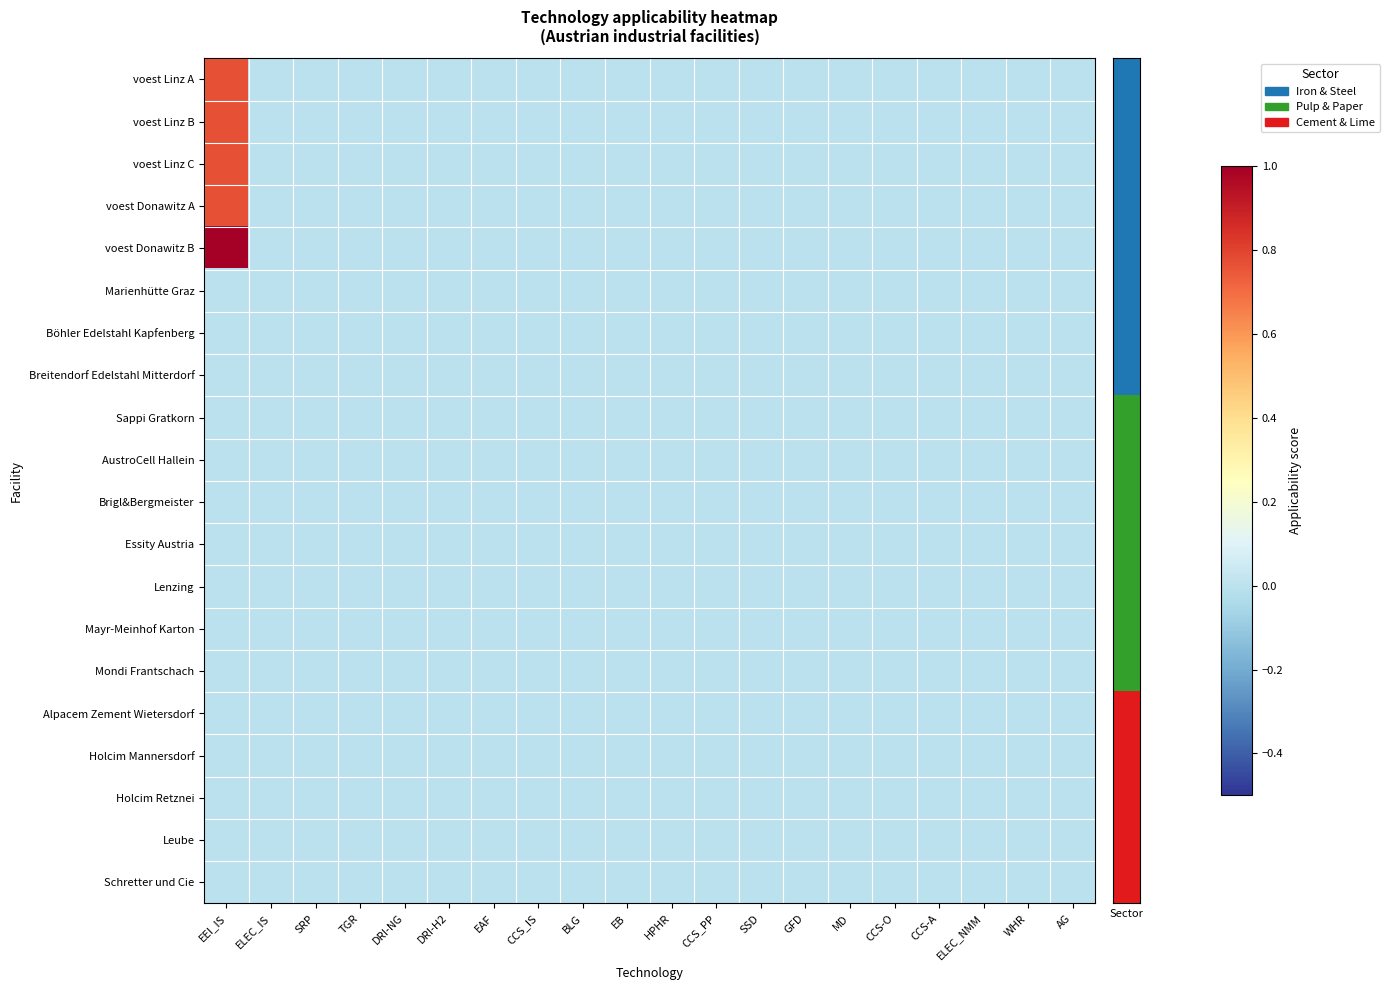

Count the number of data series in this chart.

20